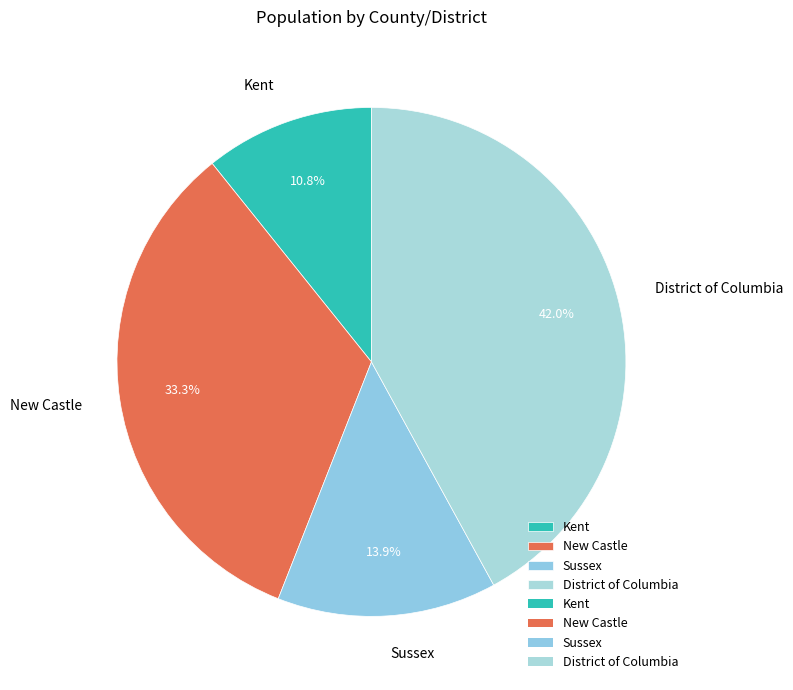

To the nearest percent, what is the difference between the Kent and New Castle slice percentages?

23%